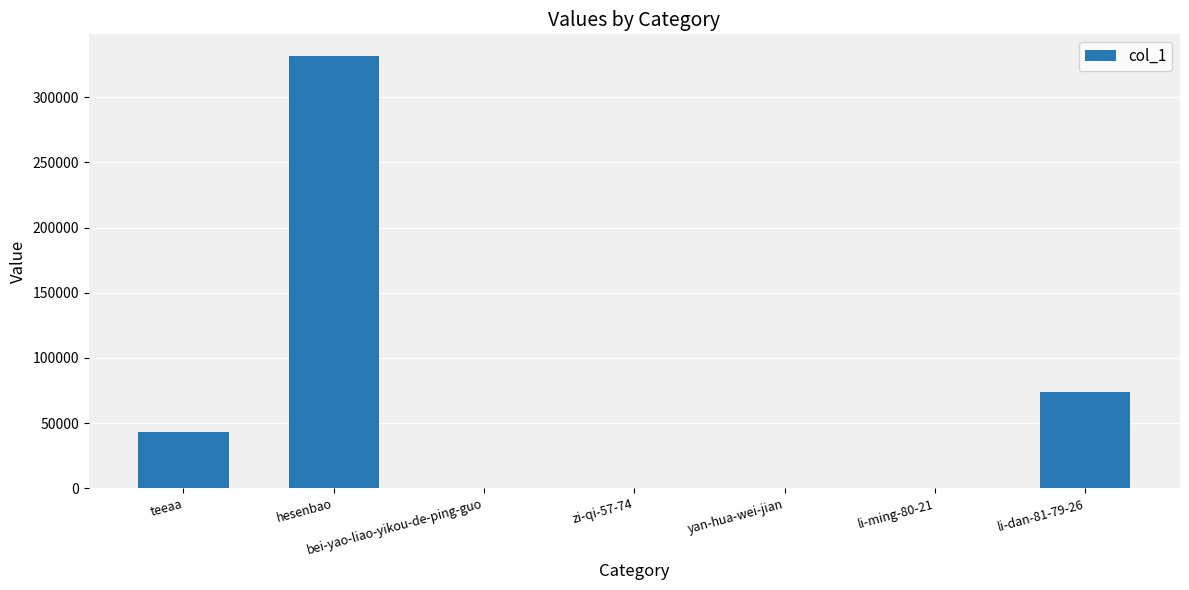

What is the sum of the values at teeaa and hesenbao?

375070